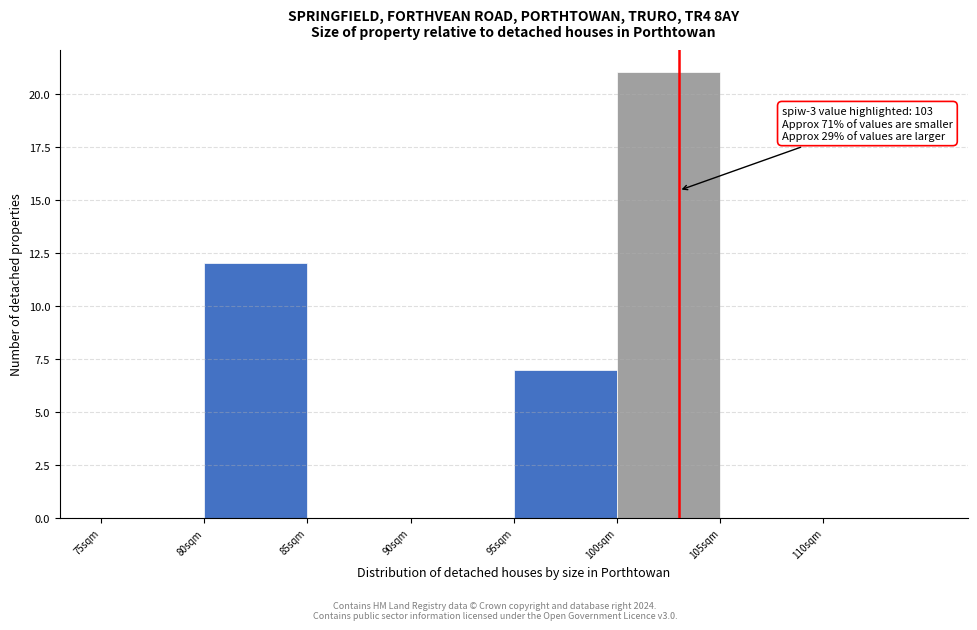

Over which range of the x-axis is the bar tallest?

100 to 105